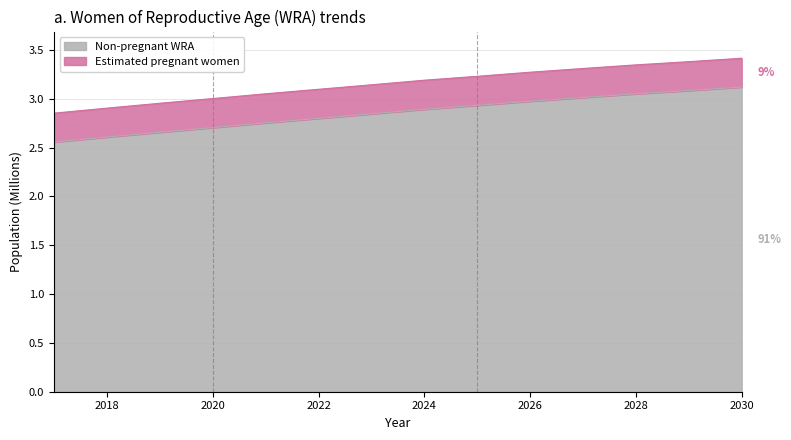

The value at 2025 is 4.6. True or false?

False